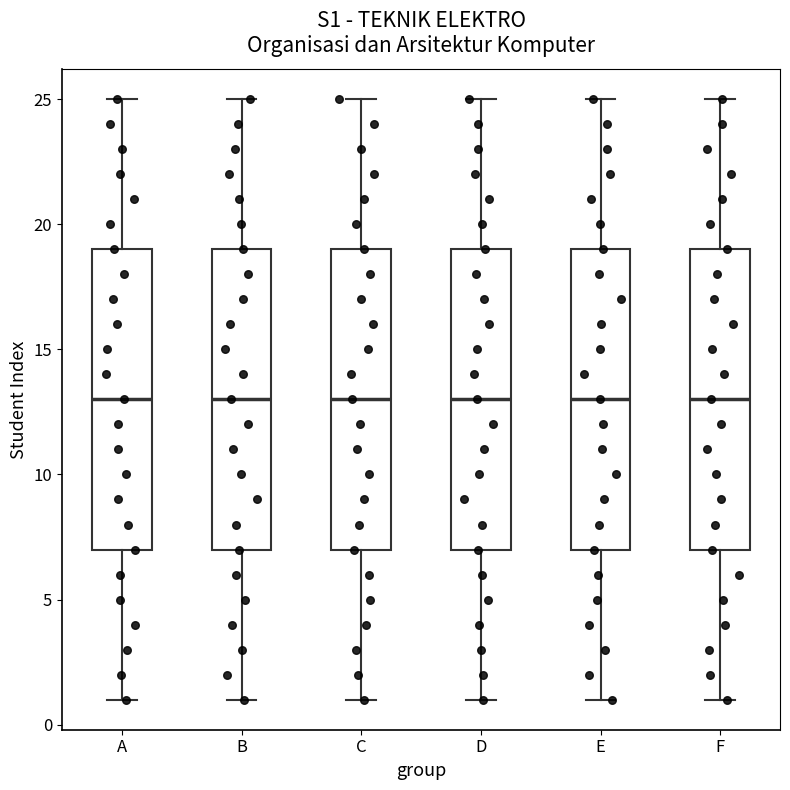

Where does the median line of the box for B sit on the y-axis? The values are not printed on the chart, so give them approximately, as read against the axis.

13